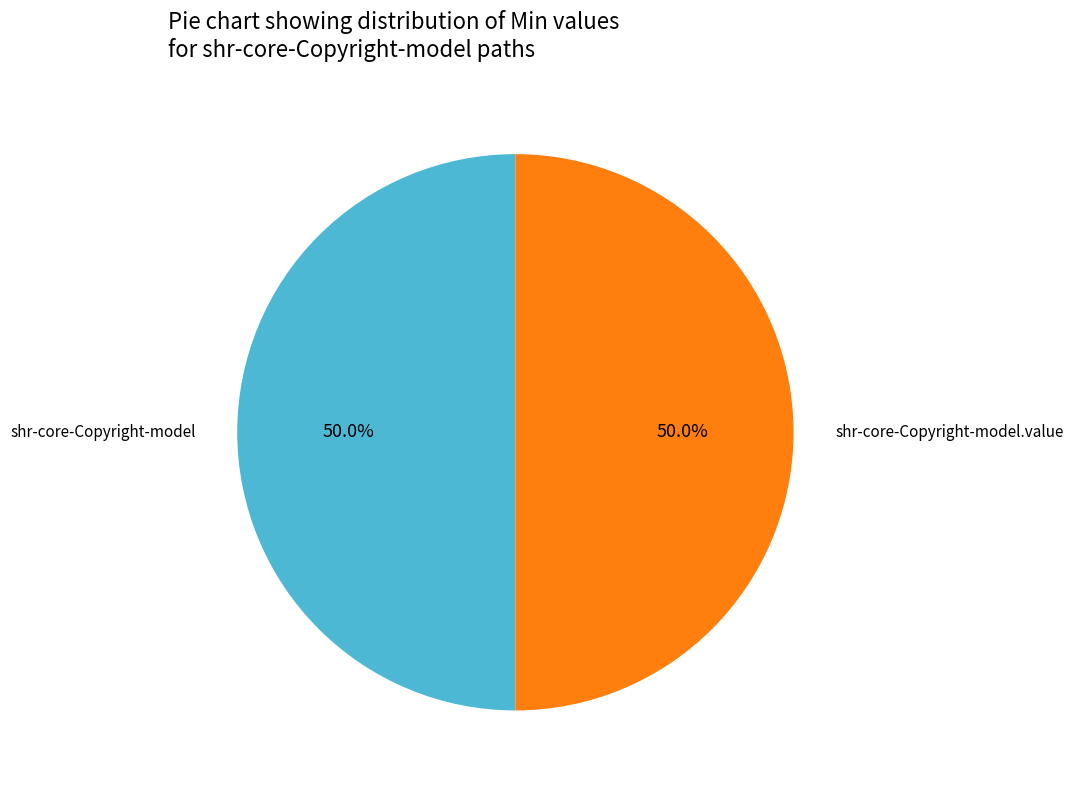

To the nearest percent, what is the average slice percentage?

50%